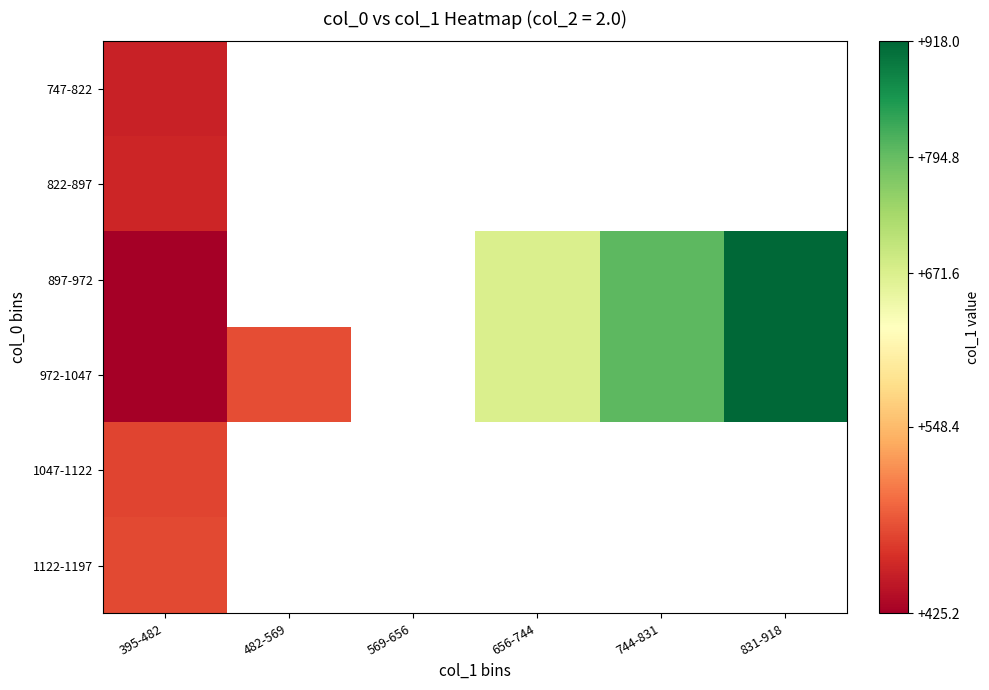

Count the number of data series in this chart.

6